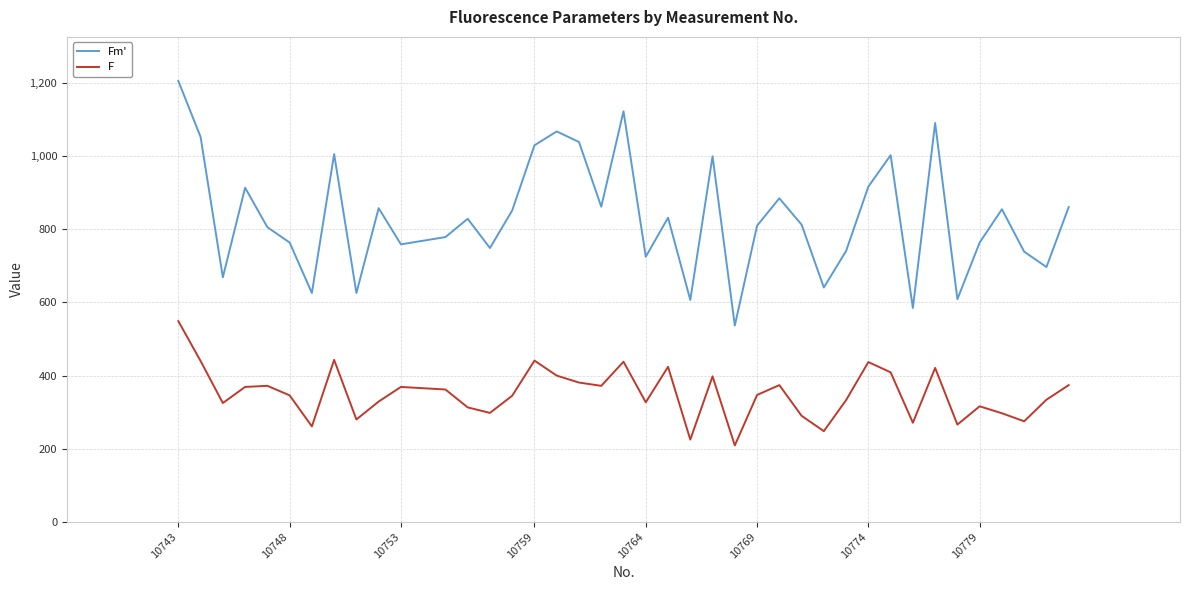

Does the chart have visible grid lines?

Yes